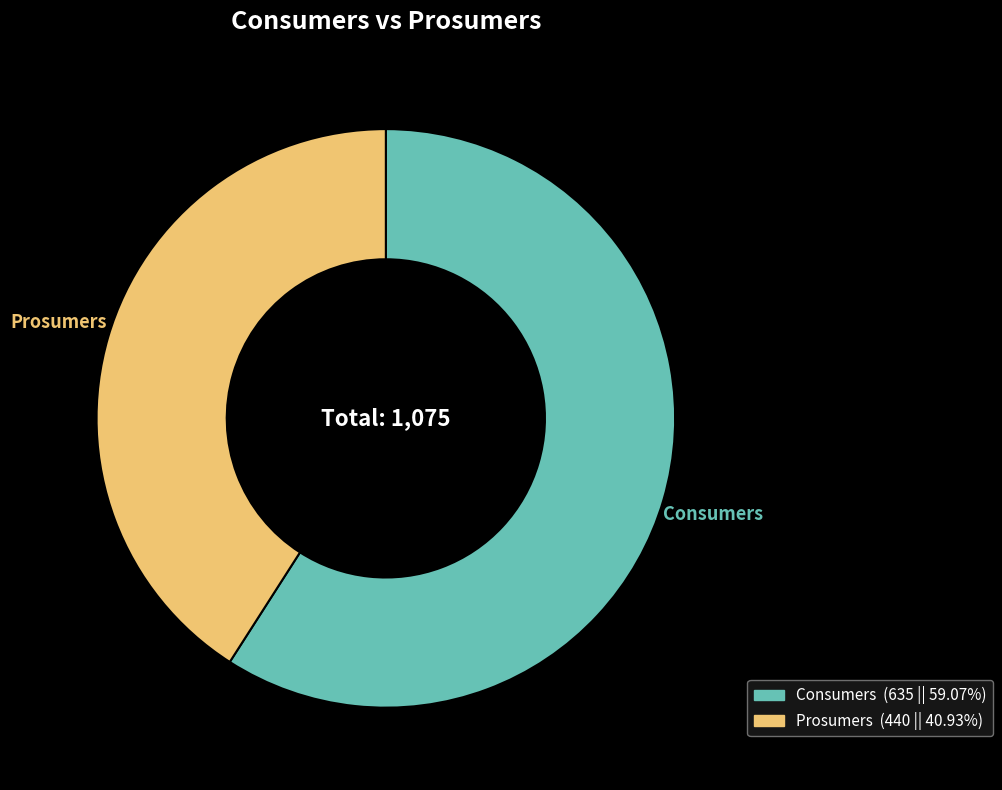

Is there a majority slice in this chart?

Yes